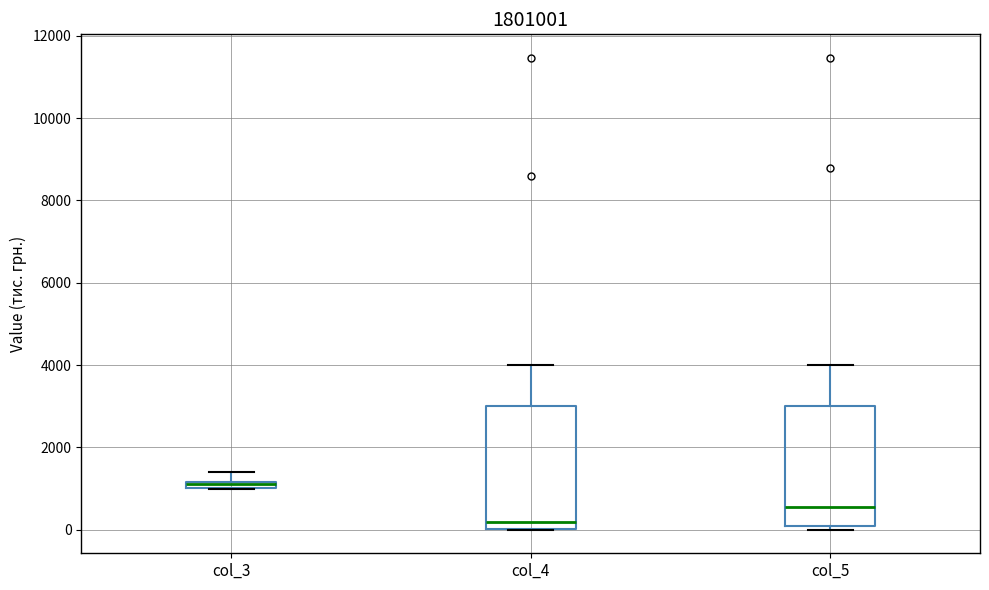

Which box has the highest median line?

col_3